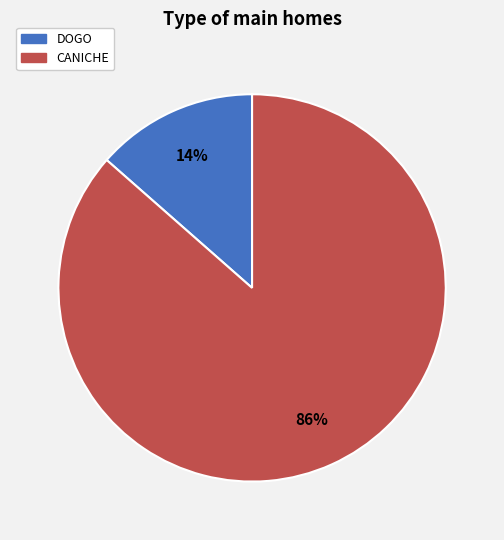

True or false: DOGO accounts for 4% of the total.

False